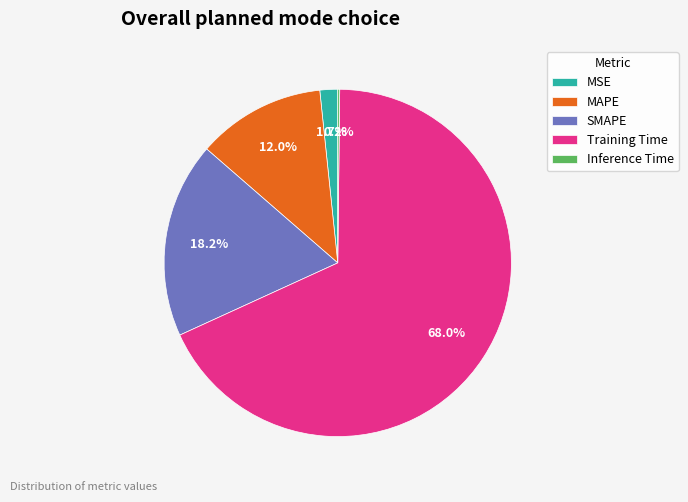

Which has a higher value, Training Time or SMAPE?

Training Time